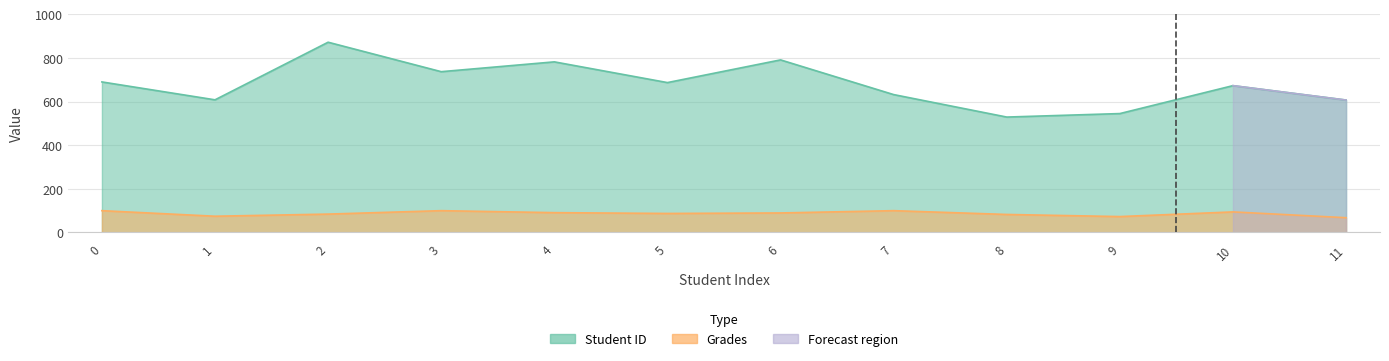

True or false: Grades and Student ID cross at least once.

False